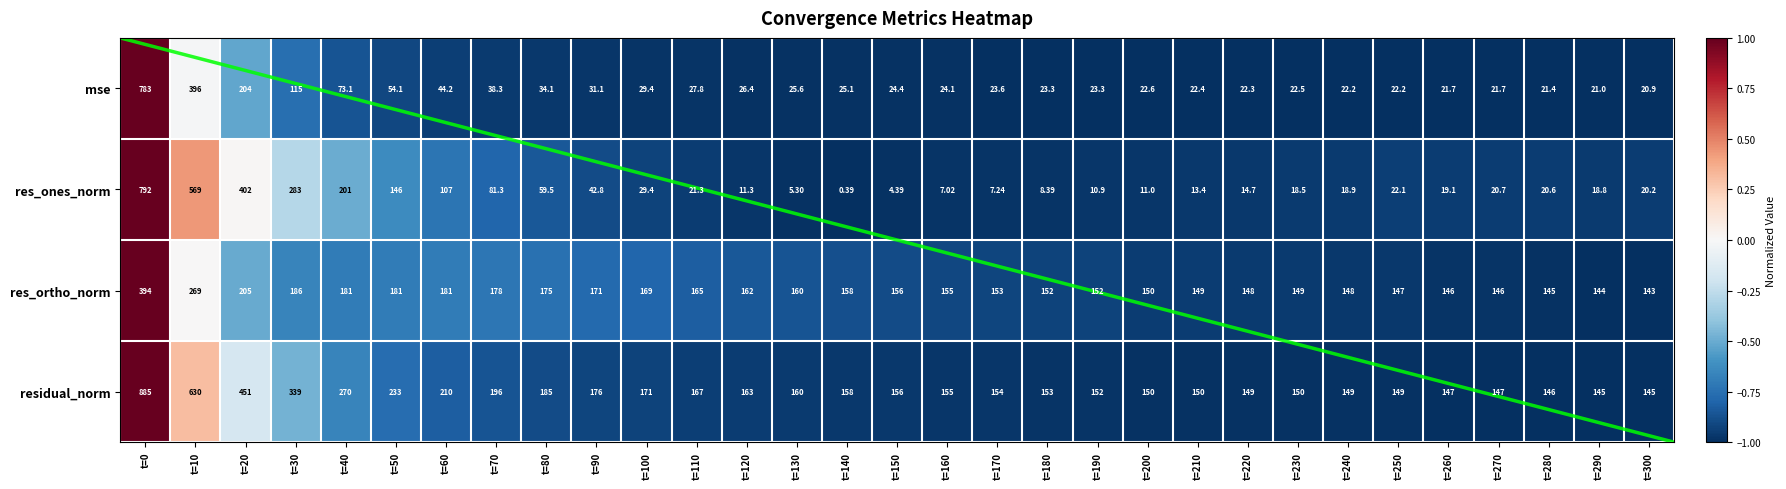

True or false: res_ones_norm has a value of -0.6 at t=250.

False